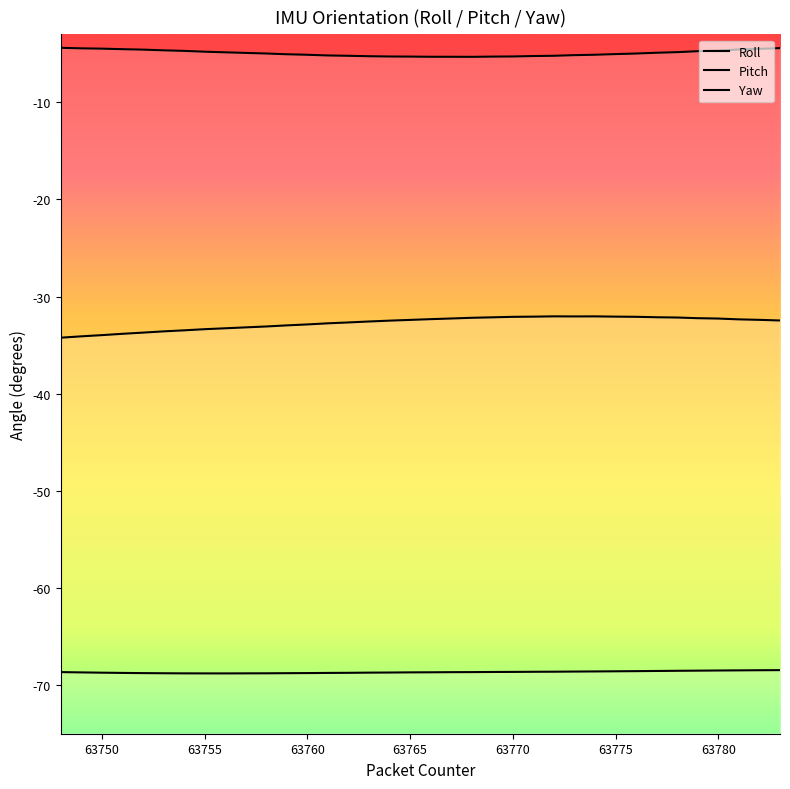

What is the sum of all Pitch values?

-2471.7